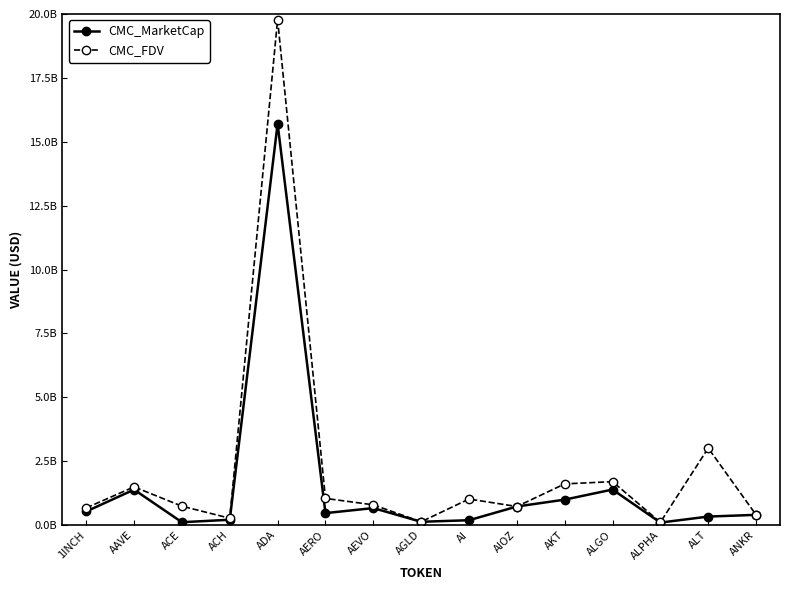

Does the chart have visible grid lines?

No